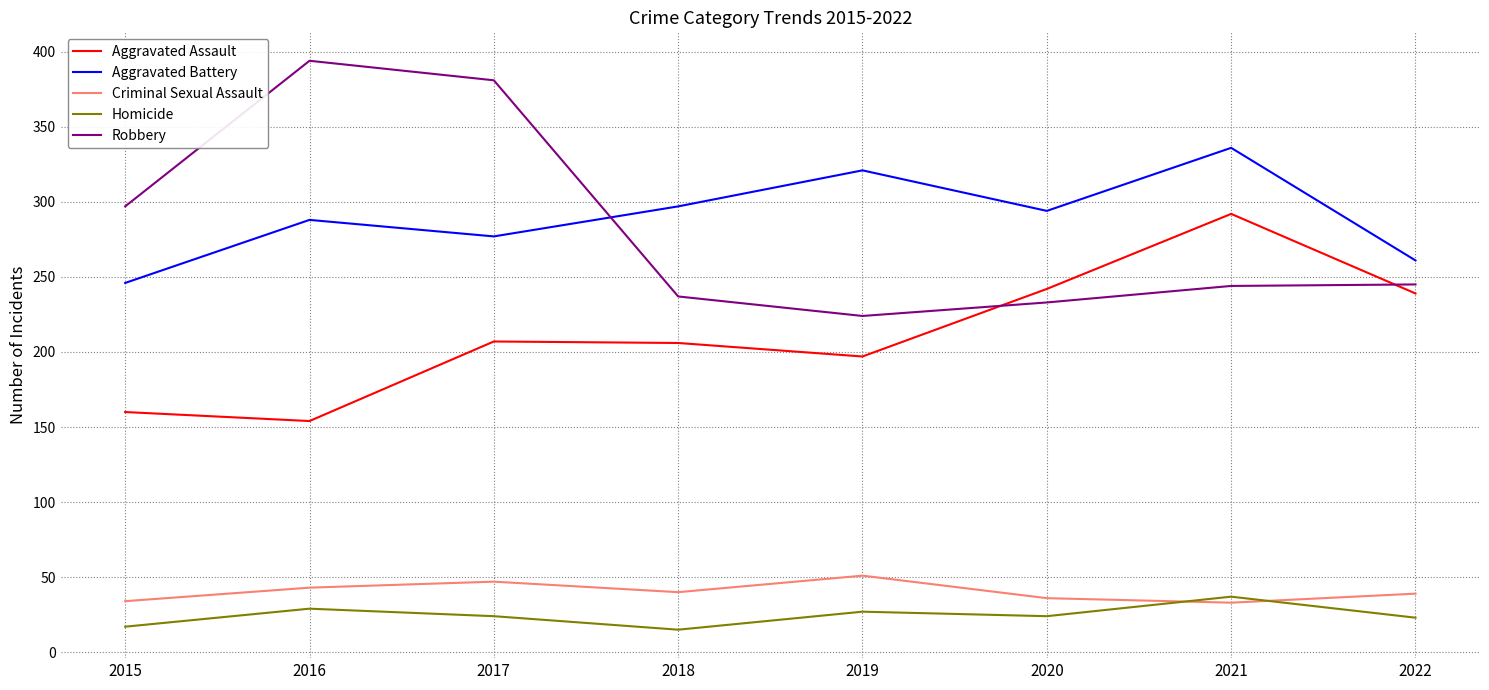

The Robbery series shows 417 at 2015. True or false?

False